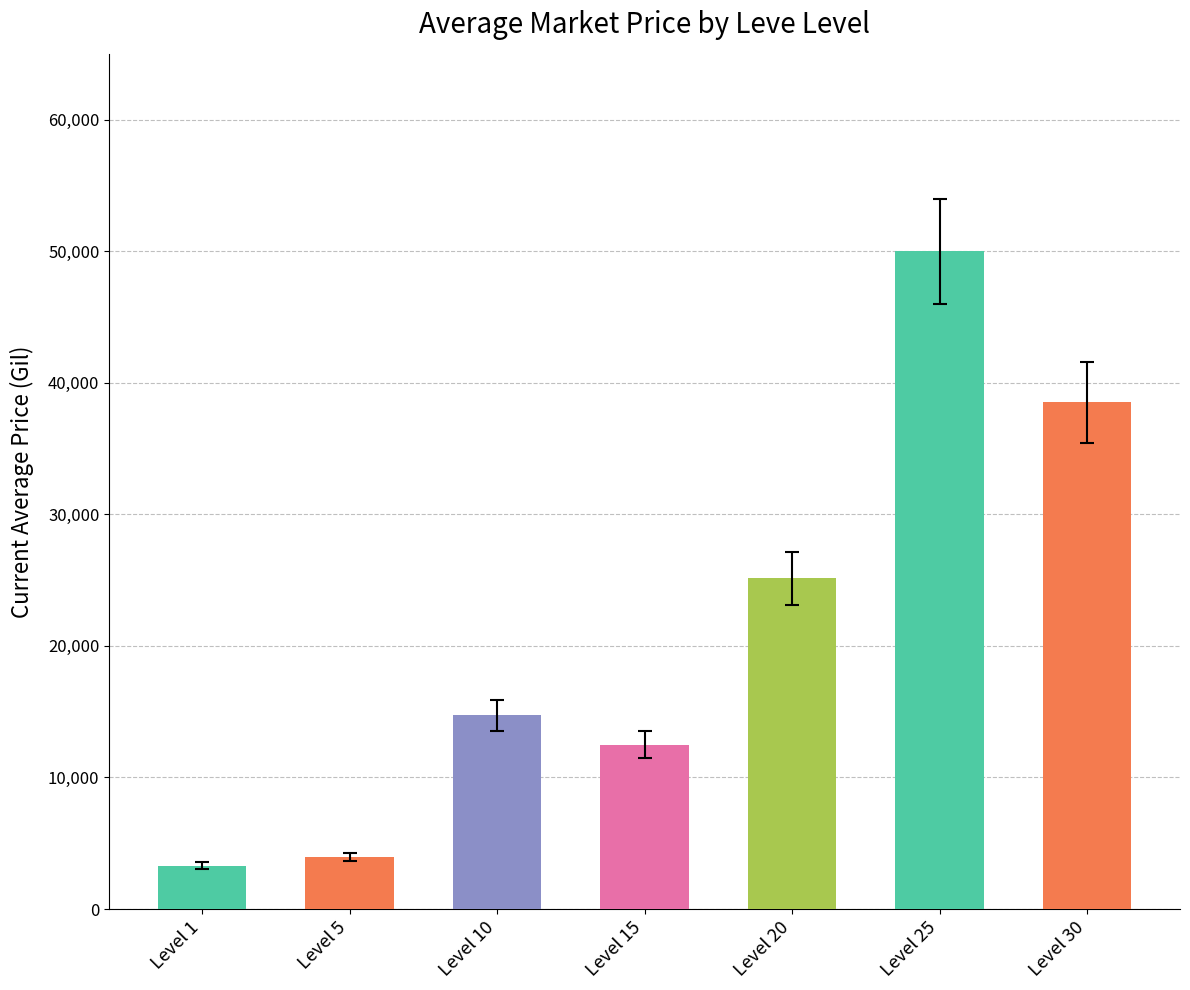

How many bars are there in total?

7